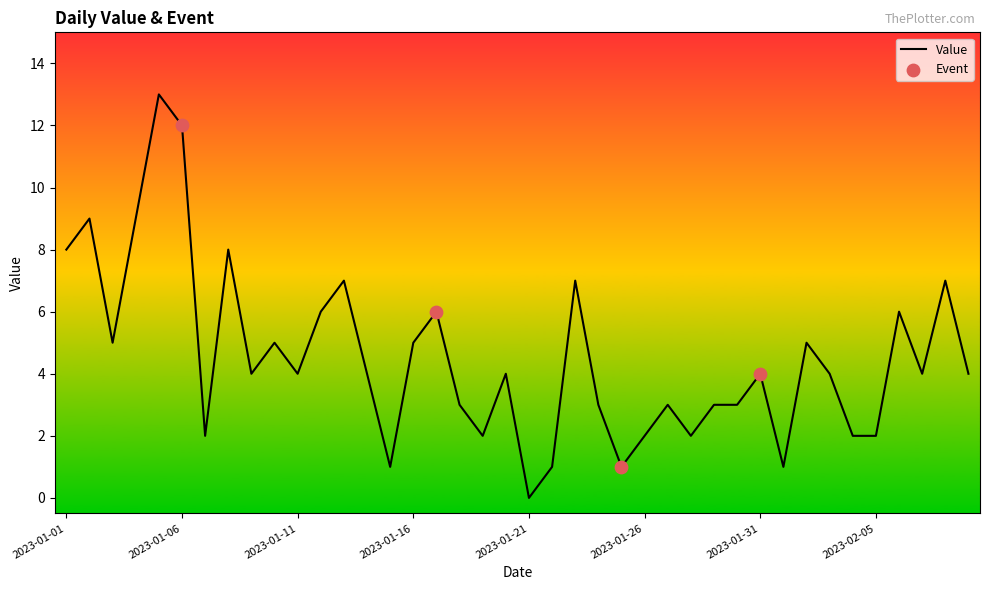

What is the greatest value displayed?

13